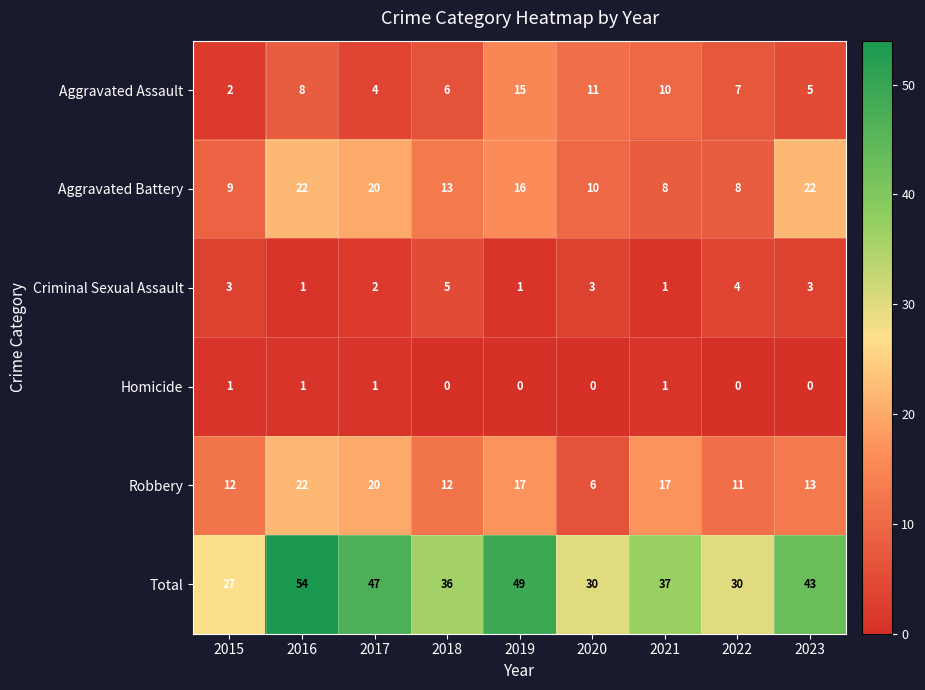

What is the total value across all series at 2021?

74